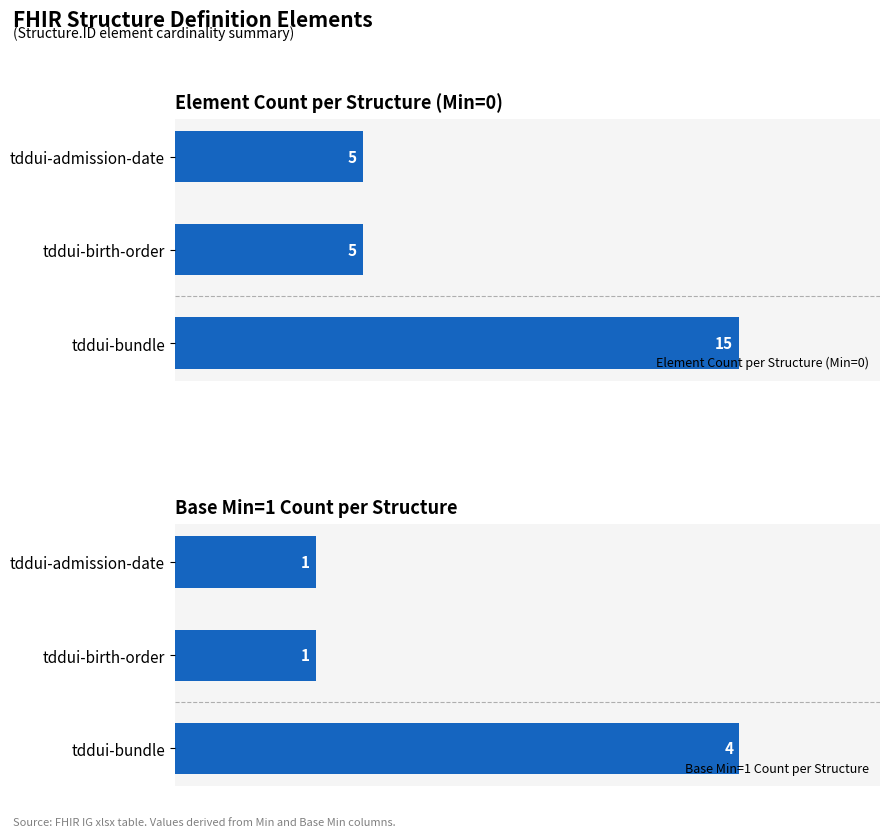

Which category has the highest value in the Element Count per Structure (Min=0) series?

tddui-bundle